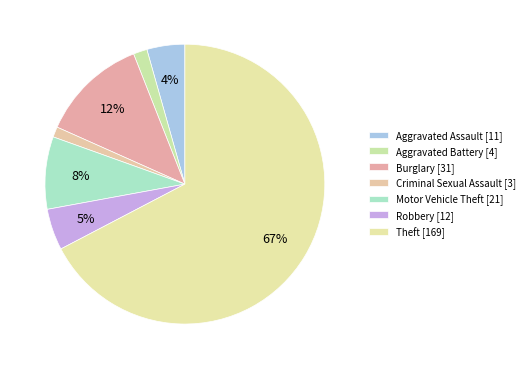

Which slice is the largest?

Theft